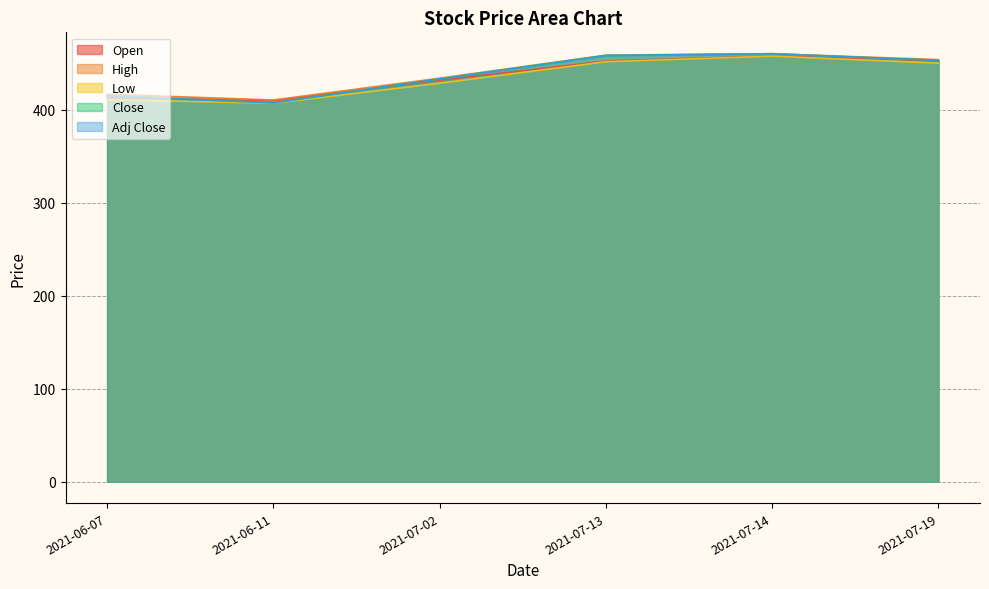

True or false: High has a value of 433.7 at 2021-07-02.

True